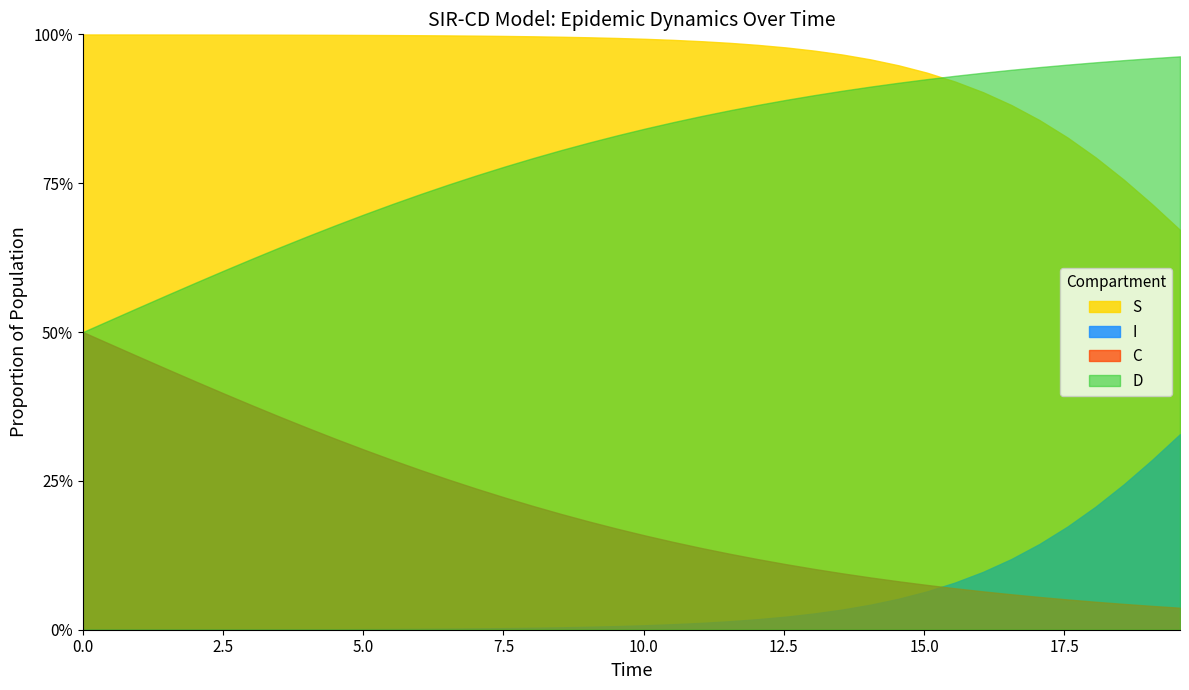

Reading left to right, transcribe all the data shown in this chart.

S: 1.0	1.0	1.0	1.0	1.0	1.0	1.0	1.0	1.0	1.0	1.0	1.0	1.0	1.0	1.0	1.0	1.0	1.0	1.0	1.0	1.0	1.0	1.0	1.0	1.0	1.0	1.0	1.0	1.0	0.9	0.9	0.9	0.9	0.9	0.9	0.8	0.8	0.8	0.7	0.7
I: 0.0	0.0	0.0	0.0	0.0	0.0	0.0	0.0	0.0	0.0	0.0	0.0	0.0	0.0	0.0	0.0	0.0	0.0	0.0	0.0	0.0	0.0	0.0	0.0	0.0	0.0	0.0	0.0	0.0	0.1	0.1	0.1	0.1	0.1	0.1	0.2	0.2	0.2	0.3	0.3
C: 0.5	0.5	0.5	0.4	0.4	0.4	0.4	0.4	0.3	0.3	0.3	0.3	0.3	0.3	0.2	0.2	0.2	0.2	0.2	0.2	0.2	0.1	0.1	0.1	0.1	0.1	0.1	0.1	0.1	0.1	0.1	0.1	0.1	0.1	0.1	0.1	0.0	0.0	0.0	0.0
D: 0.5	0.5	0.5	0.6	0.6	0.6	0.6	0.6	0.7	0.7	0.7	0.7	0.7	0.7	0.8	0.8	0.8	0.8	0.8	0.8	0.8	0.9	0.9	0.9	0.9	0.9	0.9	0.9	0.9	0.9	0.9	0.9	0.9	0.9	0.9	0.9	1.0	1.0	1.0	1.0